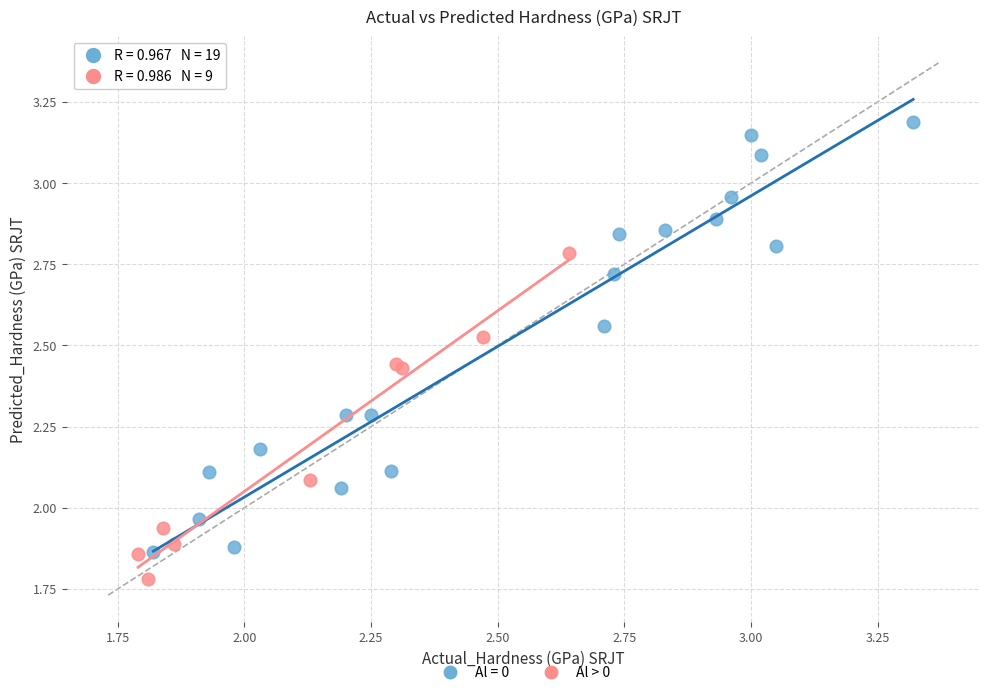

Which series reaches the minimum Y coordinate?

Al > 0